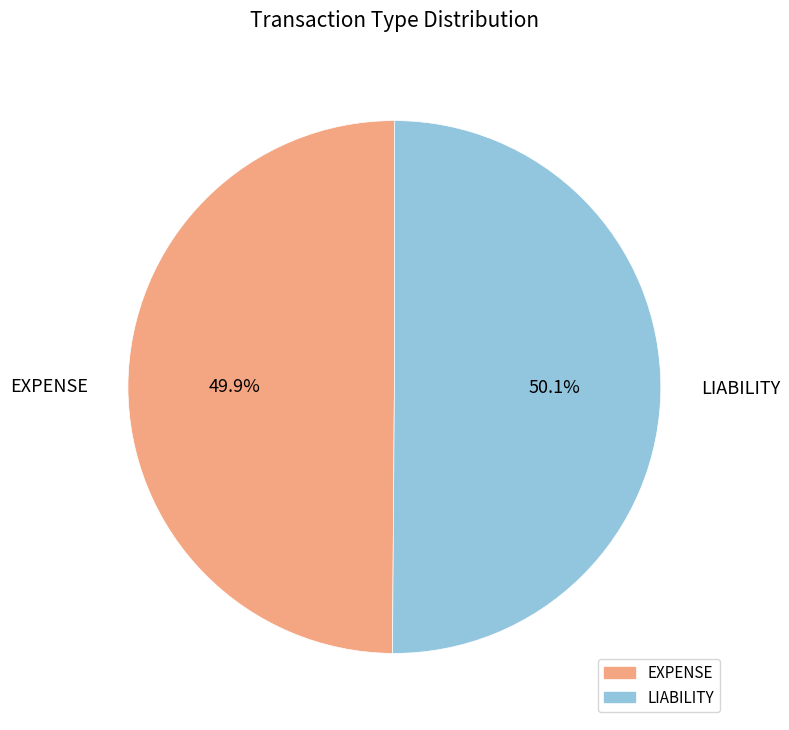

What percentage do LIABILITY and EXPENSE together represent?

100.0%